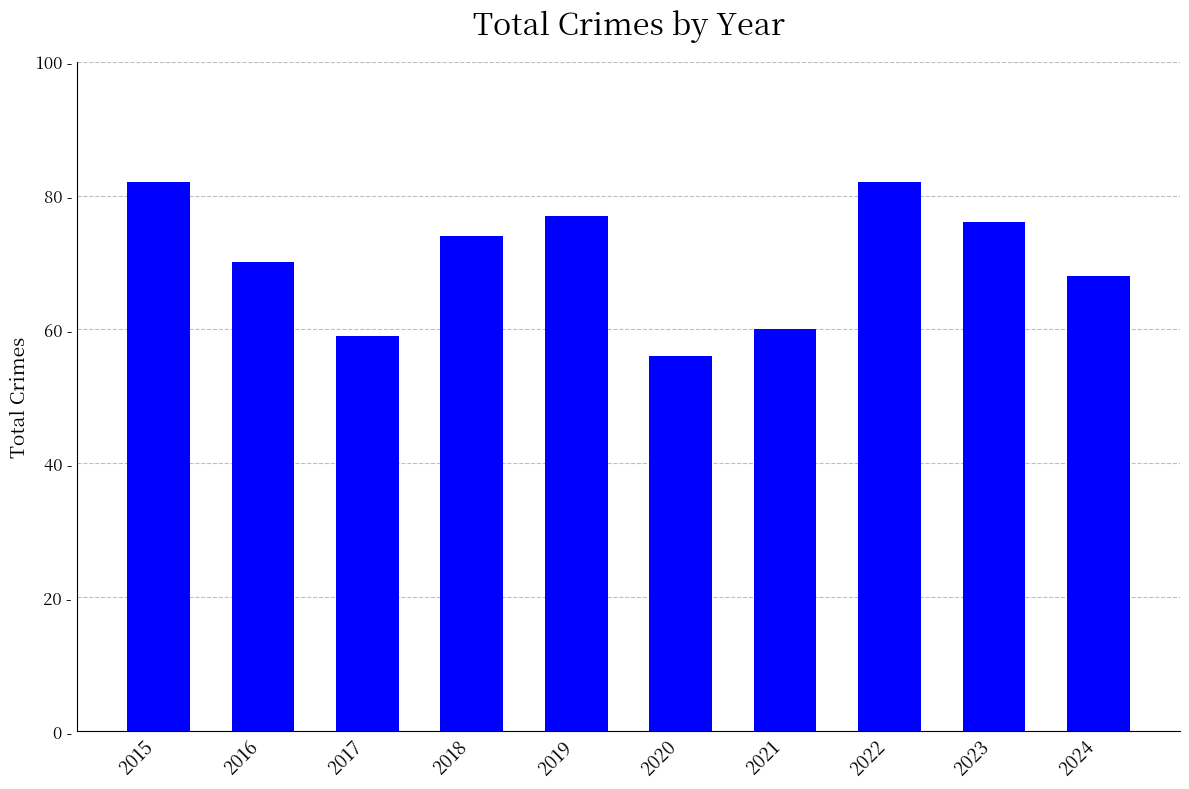

Does the chart contain any negative values?

No